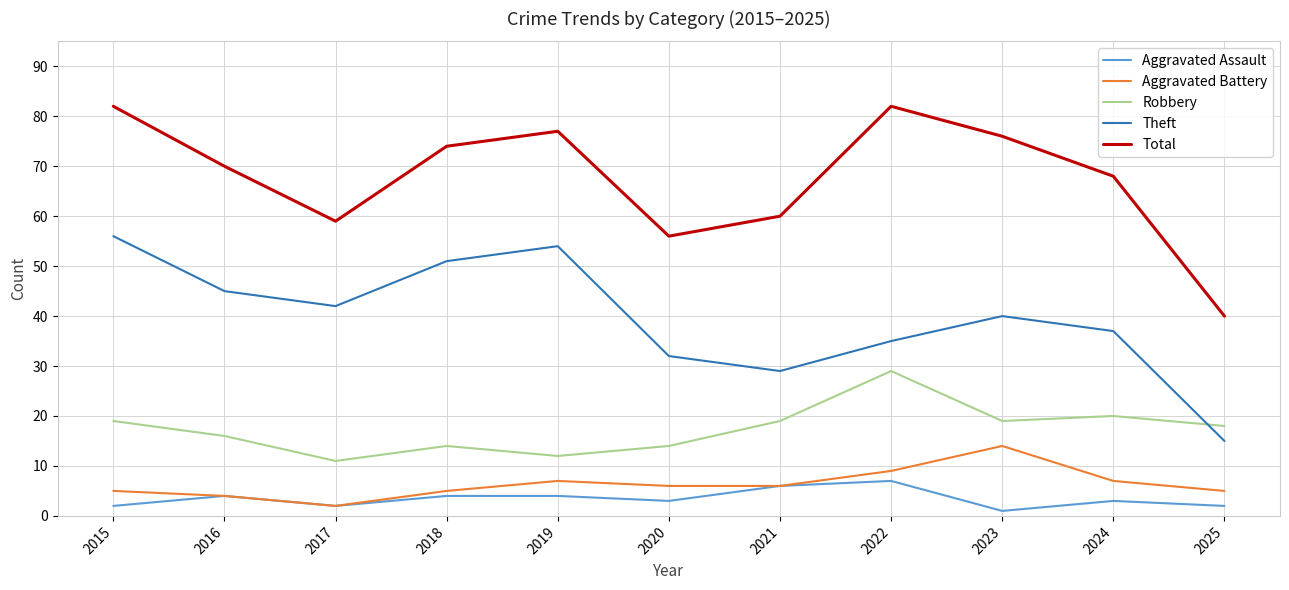

Which series has the largest total across all categories?

Total